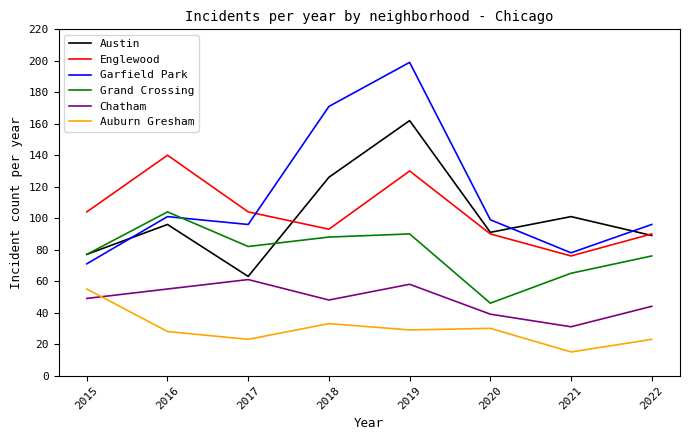

What is the sum of the Auburn Gresham values at 2018 and 2016?

61